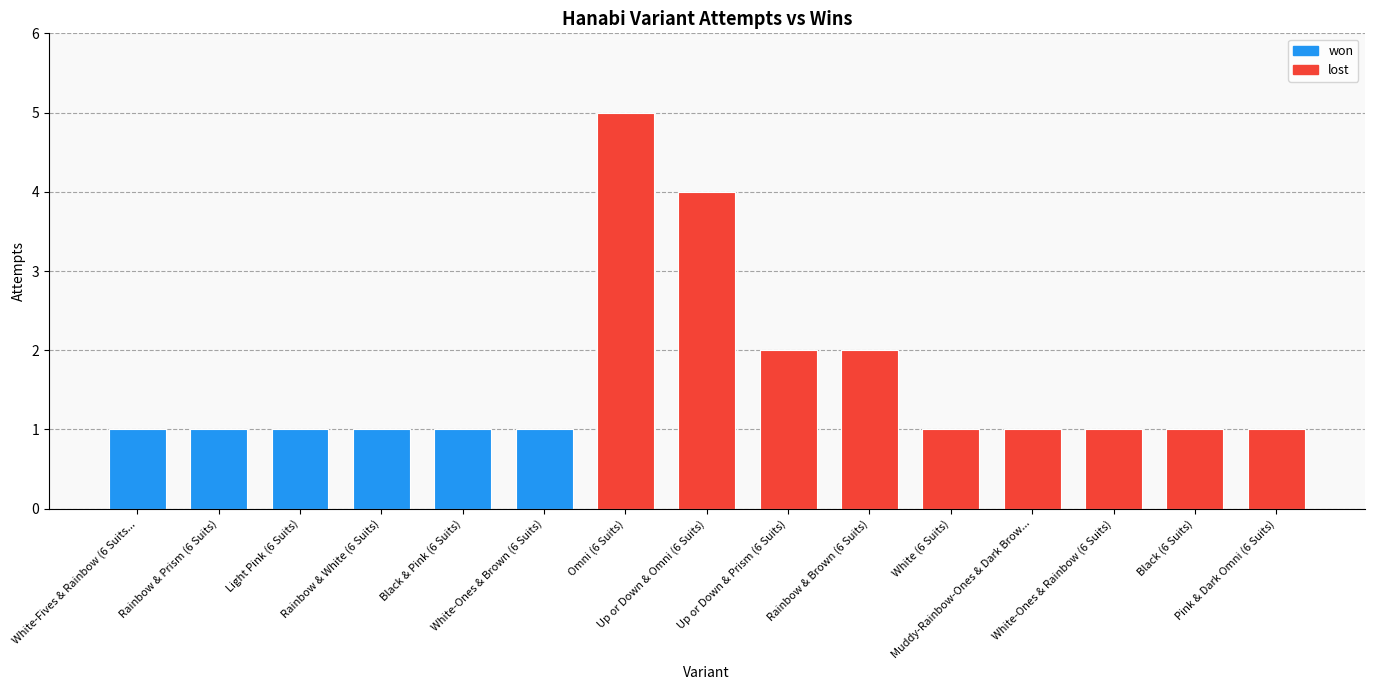

What is the value of the 3rd bar from the left?

1